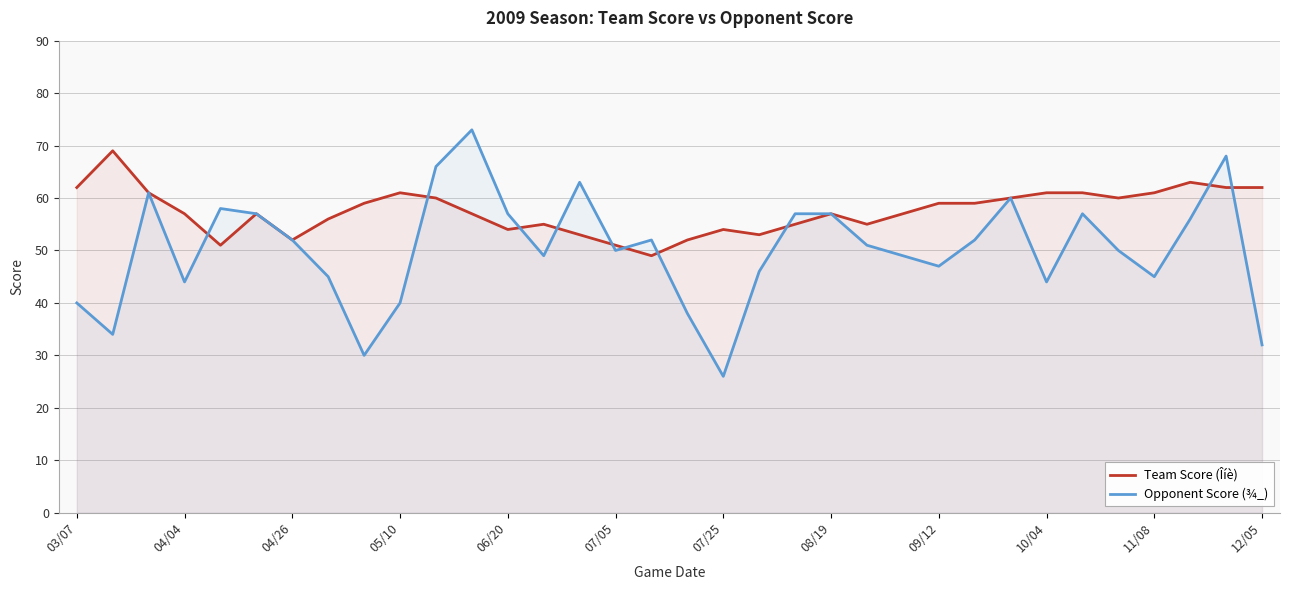

How many values in the Team Score (Îíè) series are below 57?

13